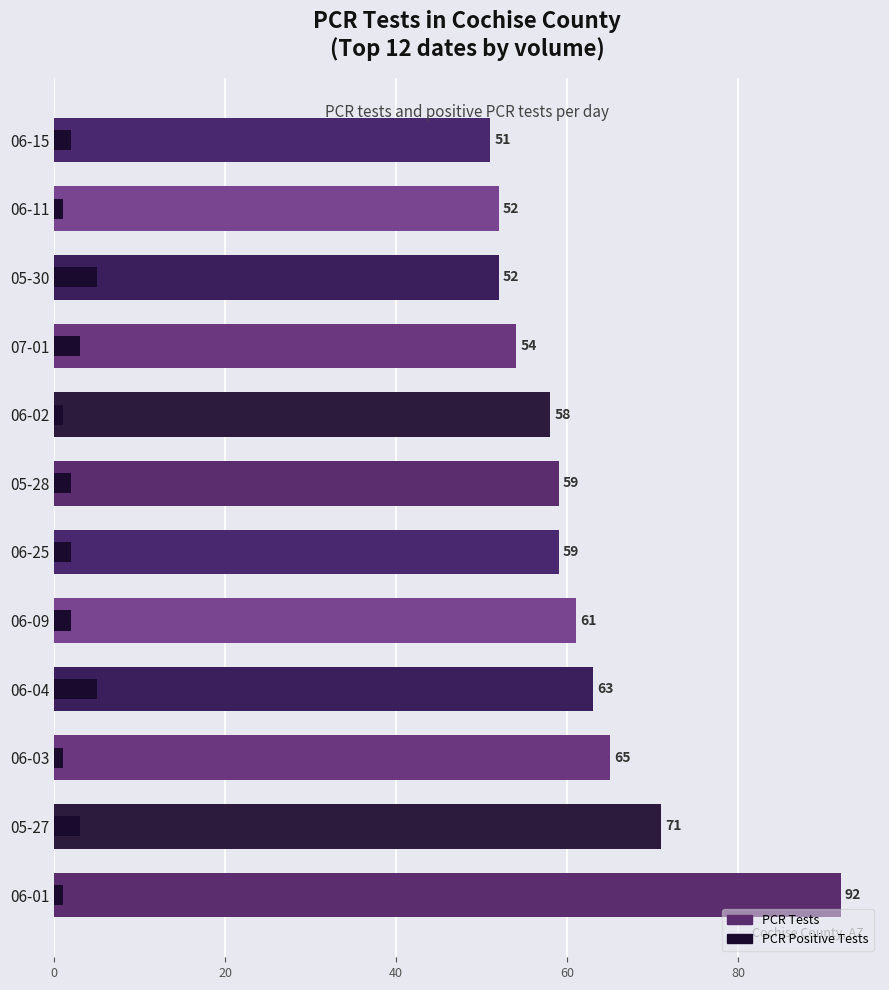

What is the value of the pcr_tests_COCHISE bar at the 6th from the left?

59